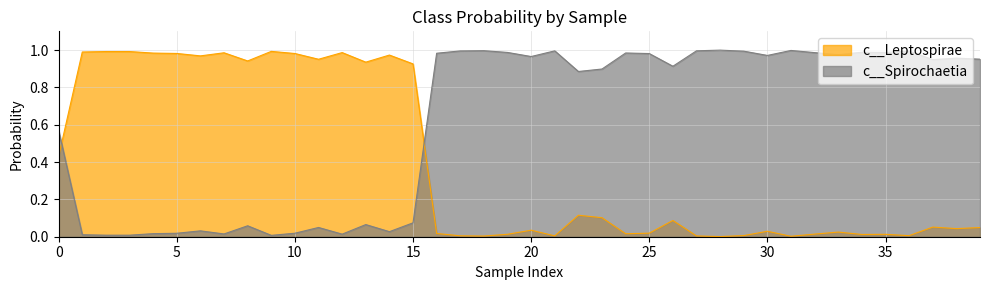

True or false: c__Spirochaetia has a value of 0.0 at 15.

False